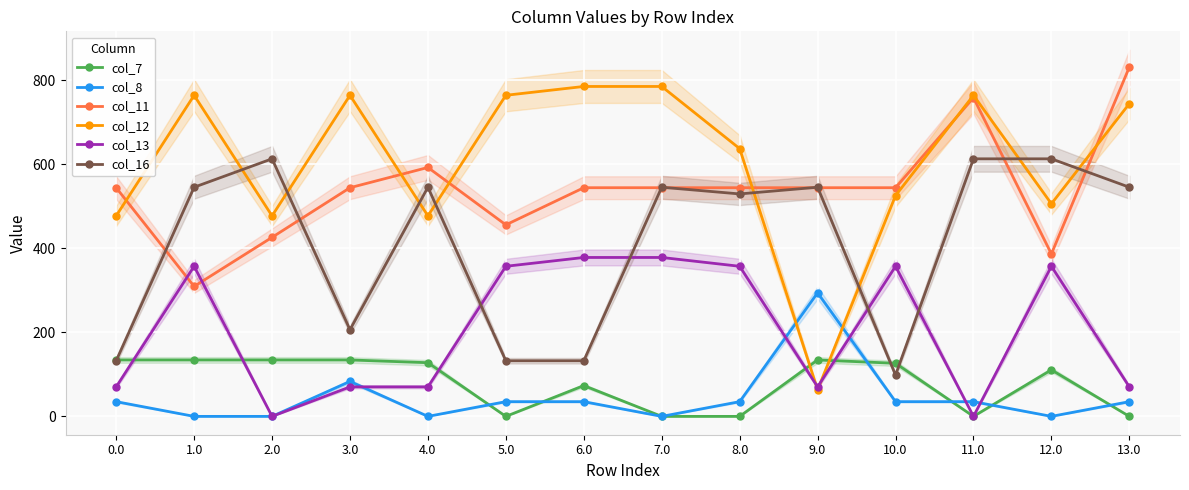

Which series ends up on top after the final intersection of col_13 and col_12?

col_12